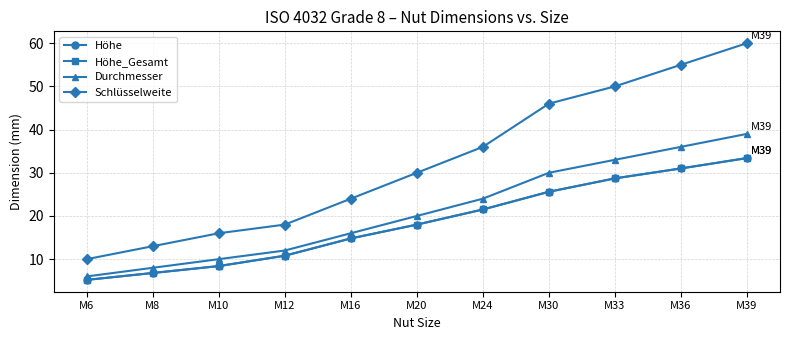

Is this an area chart (filled region under the line)?

No